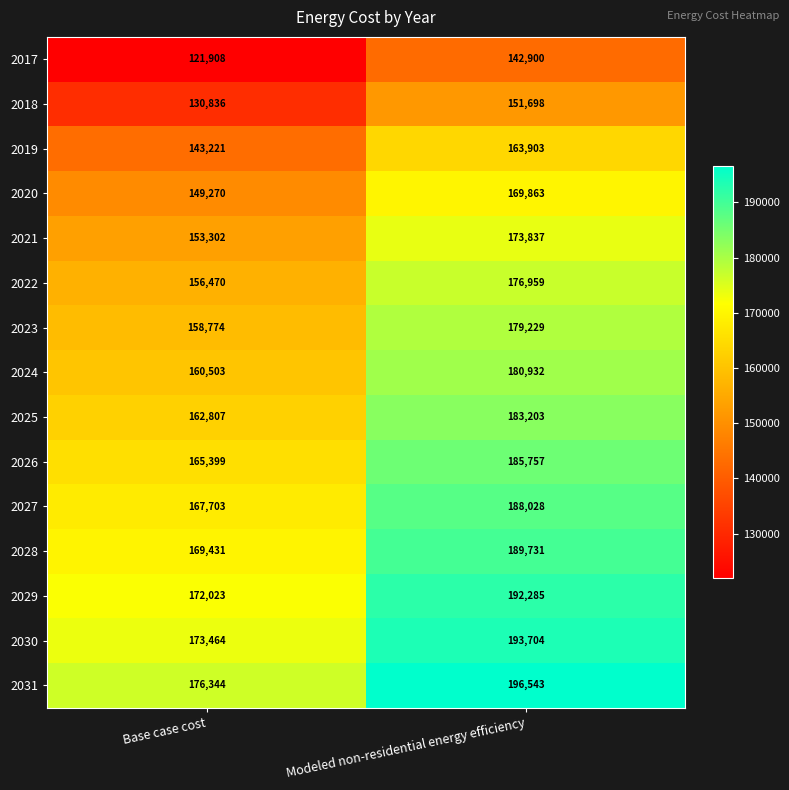

Which category has the lowest value across all series?

Base case cost